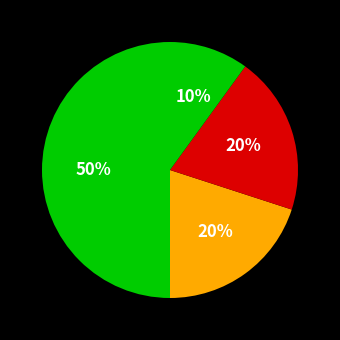

How many slices are in this pie chart?

4